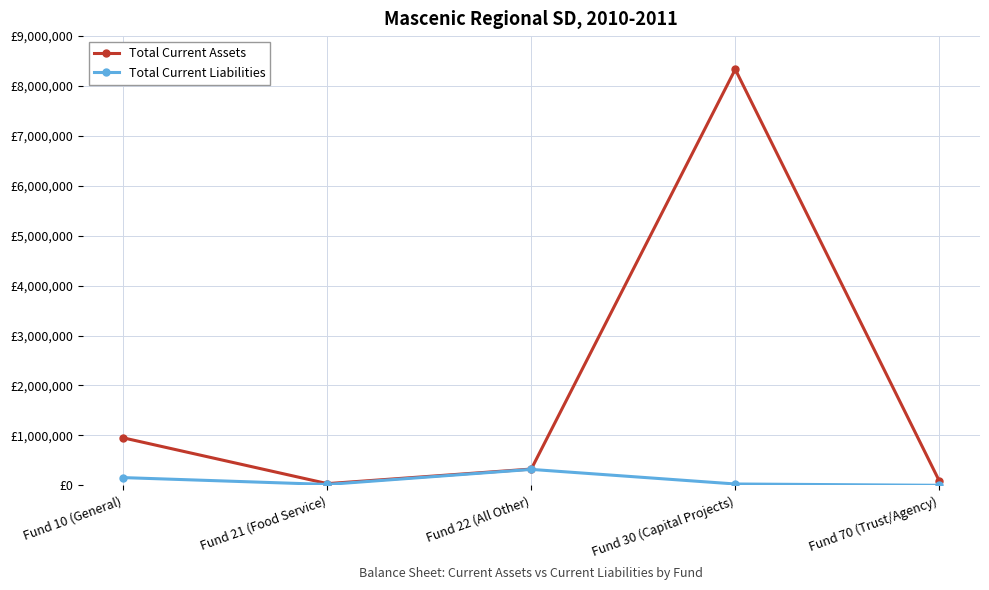

What is the difference between the maximum and second lowest values in the Total Current Liabilities series?

301531